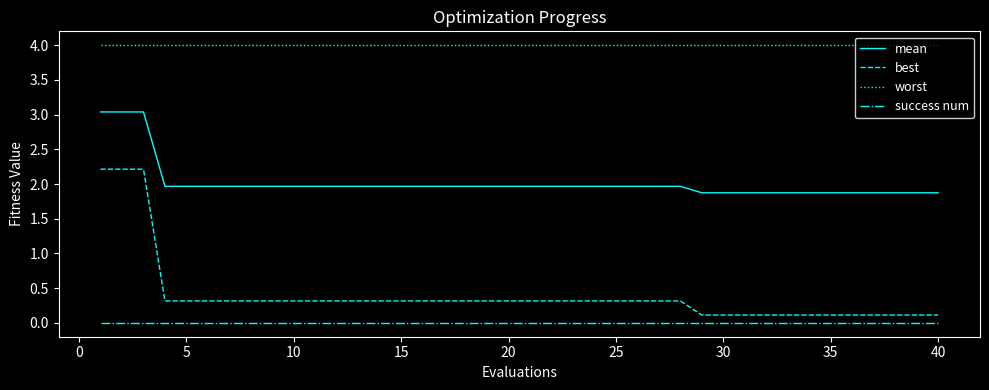

Which series has the largest total across all categories?

worst